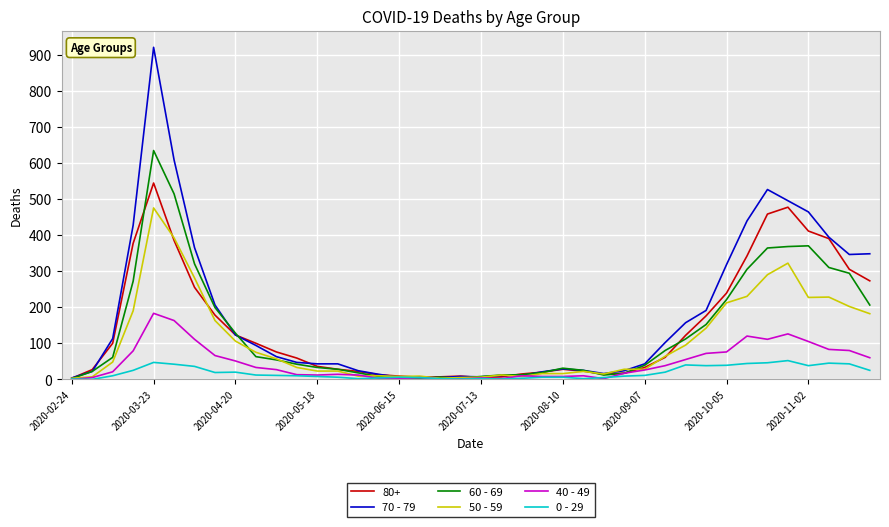

What is the average value of the 60 - 69 series?

134